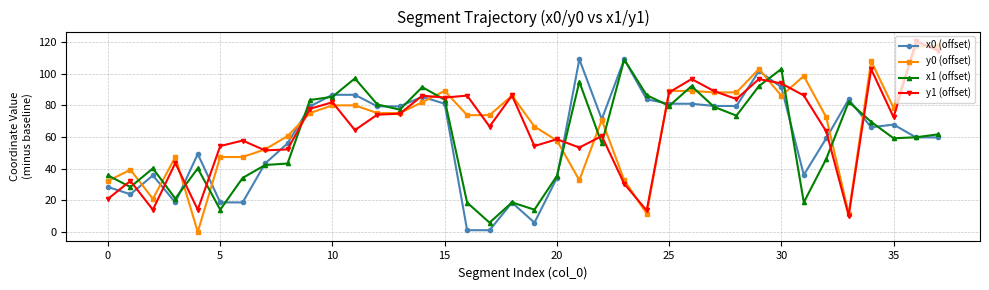

Which series has the largest range (max minus min)?

y0 (offset)